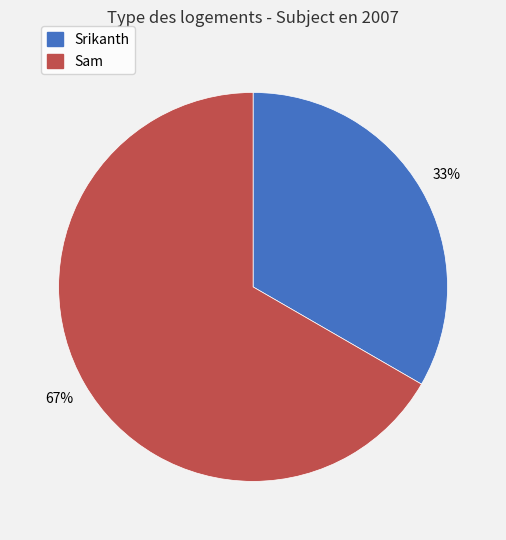

Count the number of slices in the pie.

2